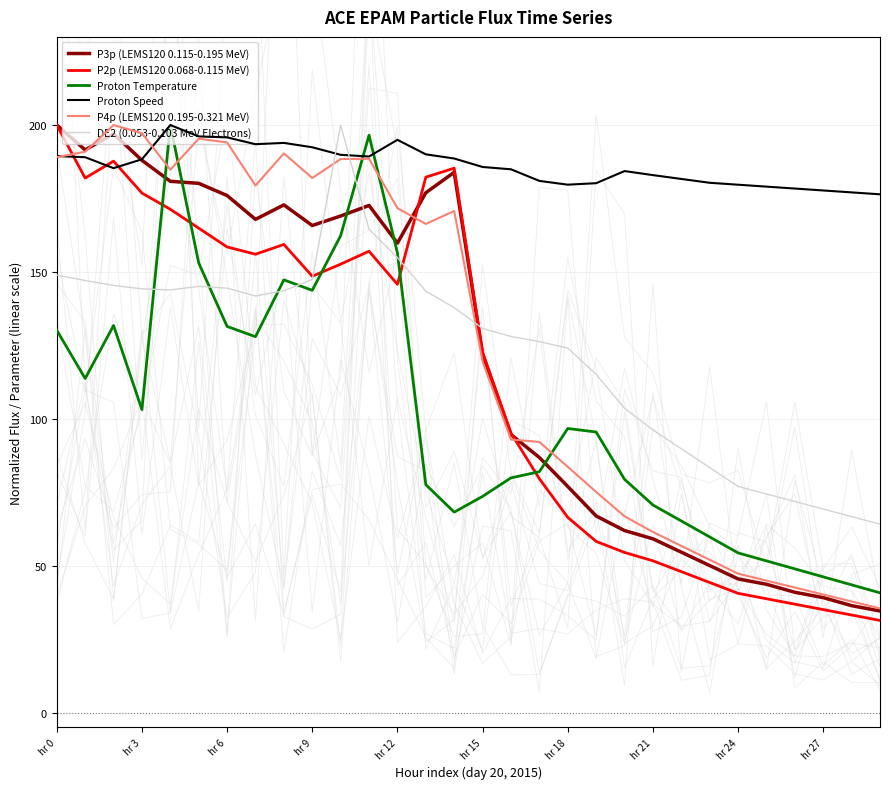

At which label does P2p (LEMS120 0.068-0.115 MeV) reach its peak?

hr 0